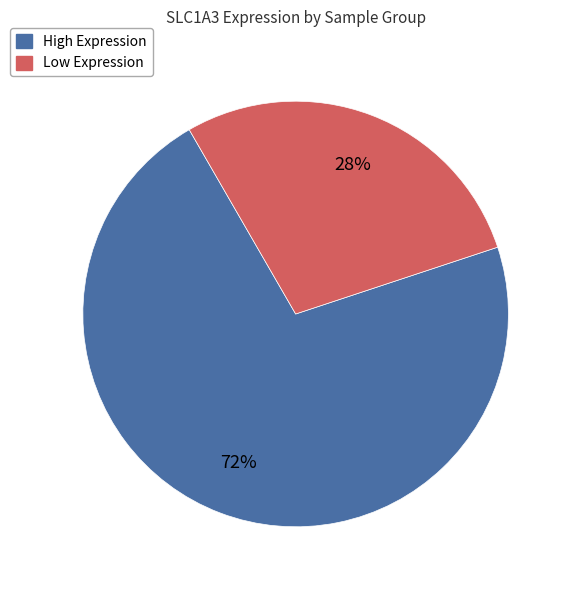

Does any single category account for the majority?

Yes